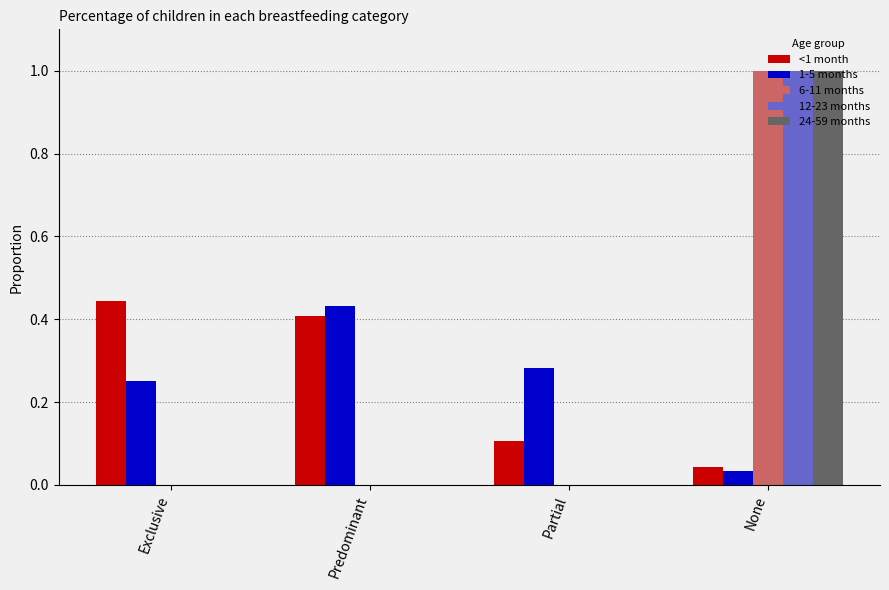

How many <1 month values are between 0 and 1?

4